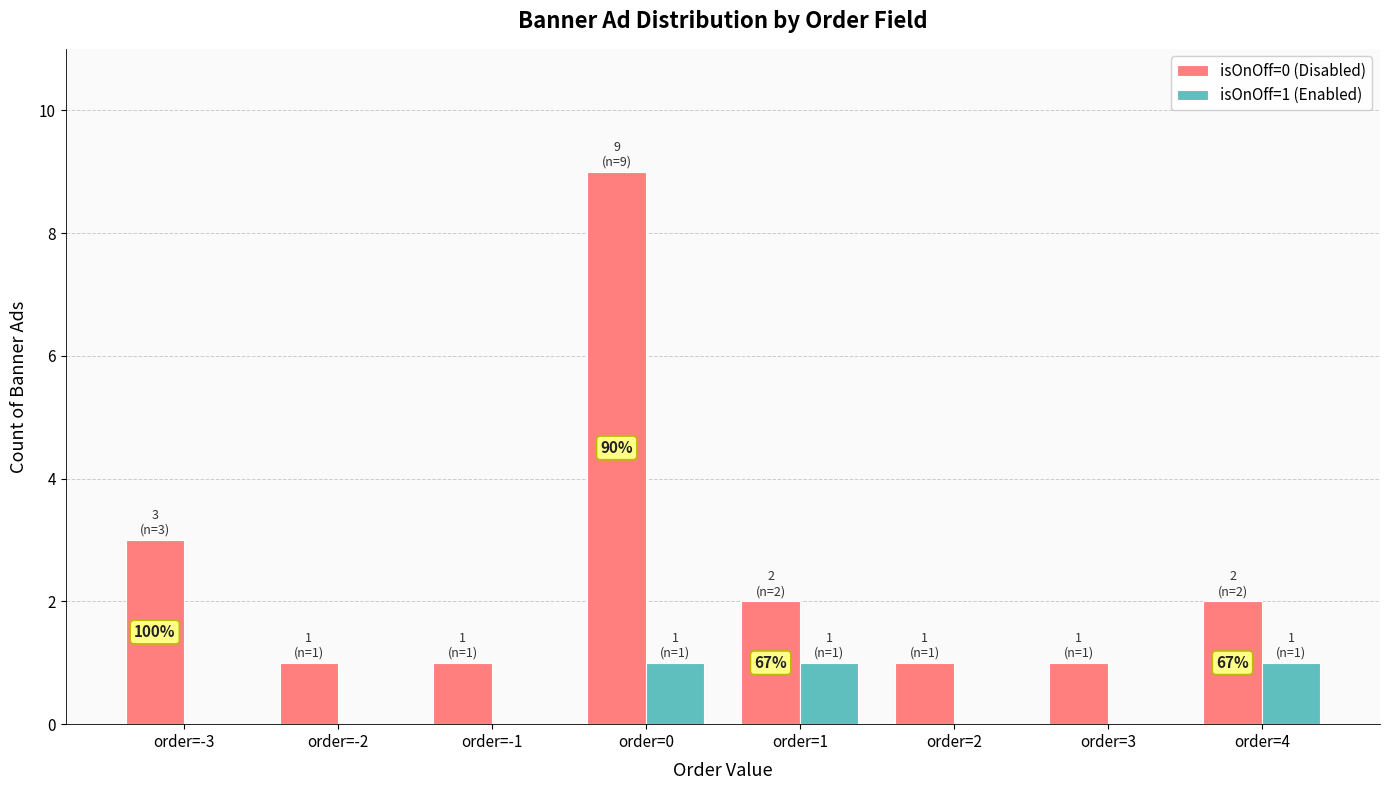

How many series are shown in this chart?

2